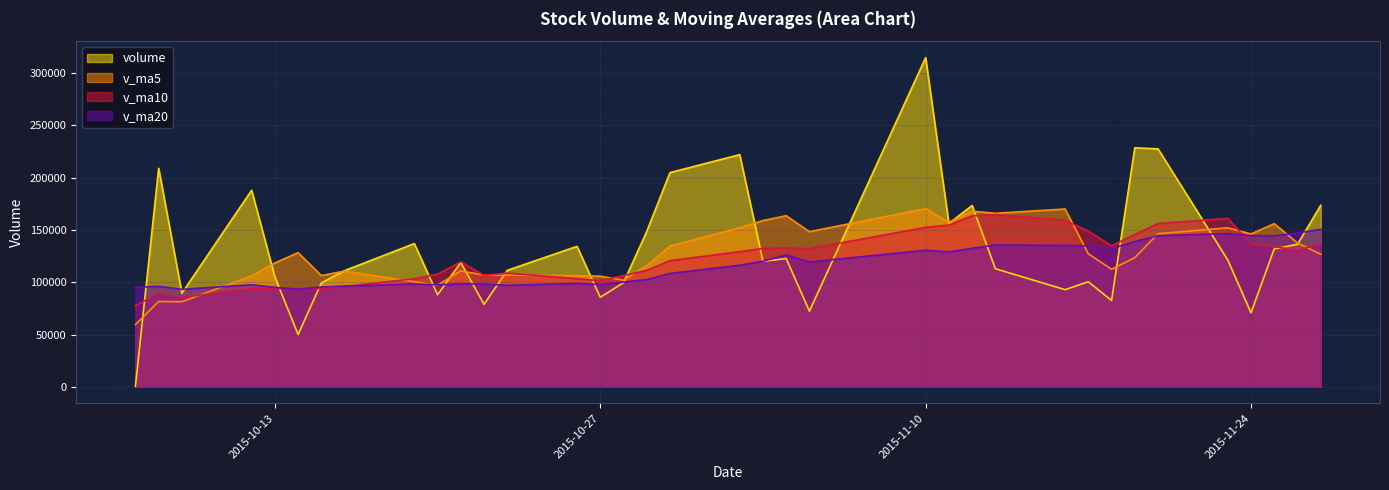

Reading left to right, transcribe all the data shown in this chart.

volume: 525.4	208898.2	89471.0	187960.4	105002.7	49977.9	99272.5	111101.7	136926.1	88029.7	118851.2	78833.0	111385.2	134271.5	85564.4	99570.3	148541.9	204787.0	221956.9	119947.9	122603.8	72333.4	314715.0	156158.3	173379.2	112894.0	92860.3	100443.5	82520.4	228527.4	227463.4	121226.2	70785.4	131867.6	136242.3	173491.9
v_ma5: 59487.4	81552.0	81317.2	106114.7	118371.6	128262.1	106336.9	110663.1	100456.2	97061.6	110836.3	106748.4	106805.1	106274.1	105781.1	101924.9	115866.7	134547.0	152084.1	158960.8	163567.5	148325.8	170311.4	157151.7	167837.9	165896.0	170001.4	127147.1	112419.5	123449.1	146363.0	152036.2	146104.5	155974.0	137517.0	126722.7
v_ma10: 77423.6	89700.4	85364.3	94315.1	93995.7	93874.8	93944.5	95990.1	103285.5	107716.6	119549.2	106542.6	108734.1	103365.2	101421.3	106380.6	111307.5	120676.1	129179.1	132370.9	132746.2	132096.2	152429.2	154617.9	163399.4	164731.7	159163.6	148729.2	134785.6	145643.5	156129.5	161018.8	136625.8	134196.7	130483.1	136542.8
v_ma20: 94970.1	96091.0	93158.8	97597.0	95075.8	93292.6	95407.5	96271.8	98301.6	97495.6	98486.4	98121.5	97049.2	98840.1	97708.5	100127.7	102626.0	108333.1	116232.3	120043.8	126147.7	119319.4	130581.6	128991.5	132410.4	135556.2	135235.5	134702.6	131982.4	139007.2	144437.8	146557.5	144527.5	144407.3	146941.2	150637.3